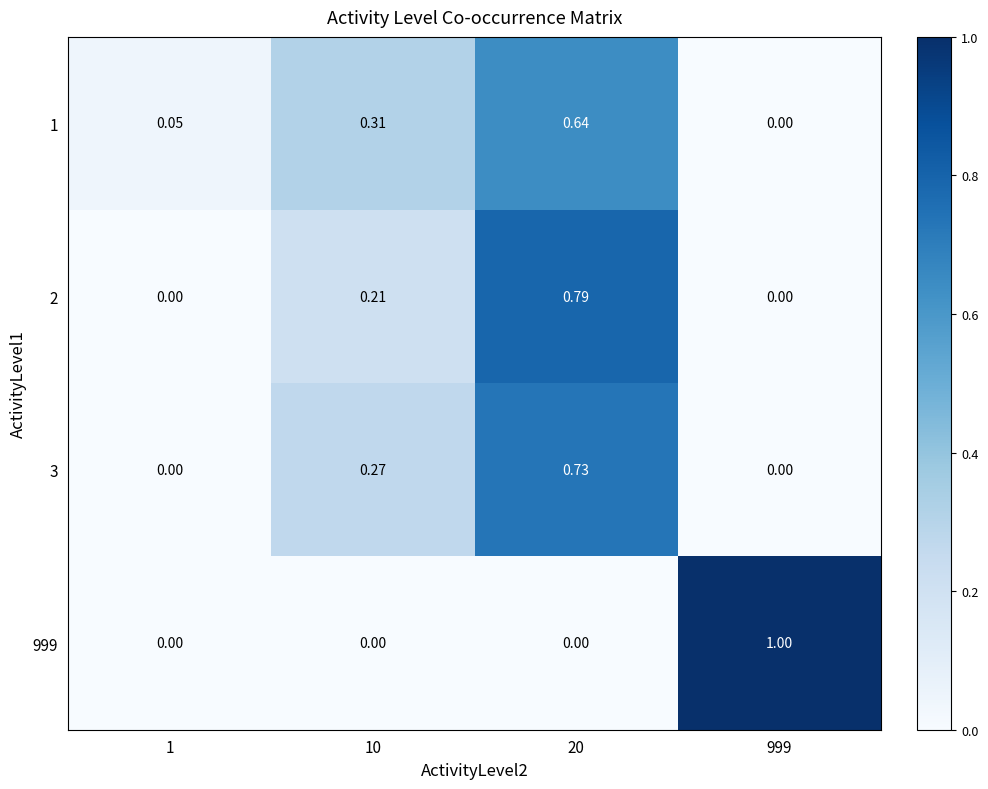

Is the value of 3 at 1 greater than the value of 1 at 1?

No